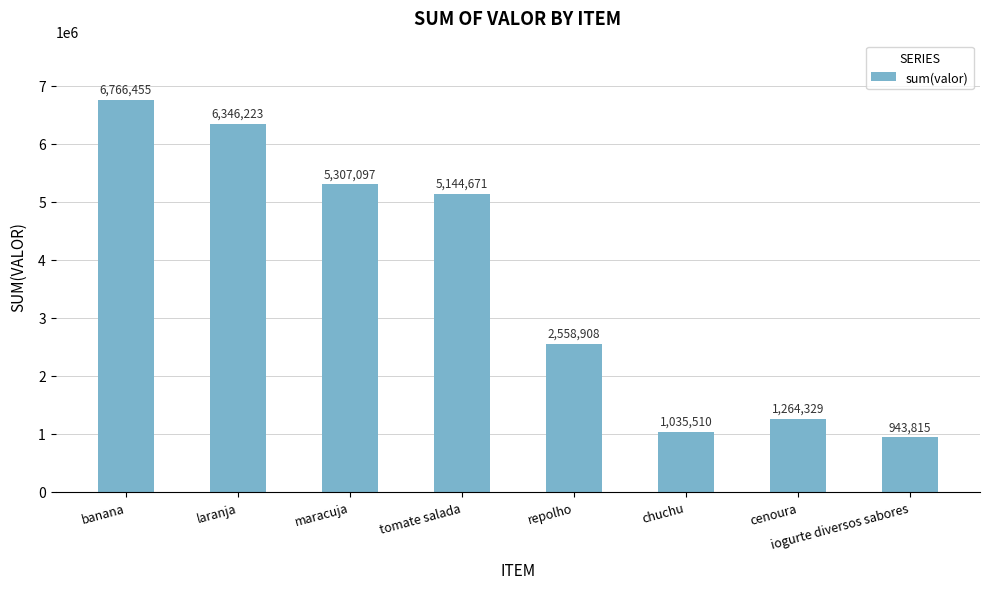

List the labels in order of value, largest first.

banana, laranja, maracuja, tomate salada, repolho, cenoura, chuchu, iogurte diversos sabores